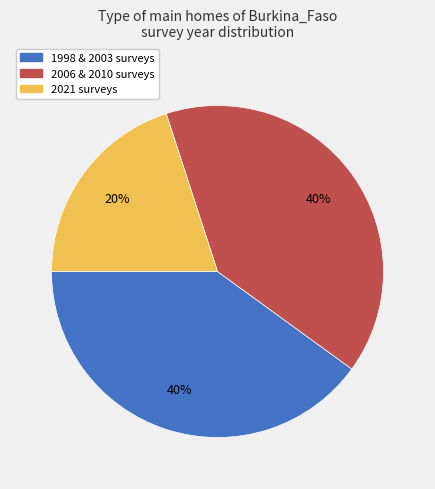

Is there any slice that represents more than half of the pie?

No